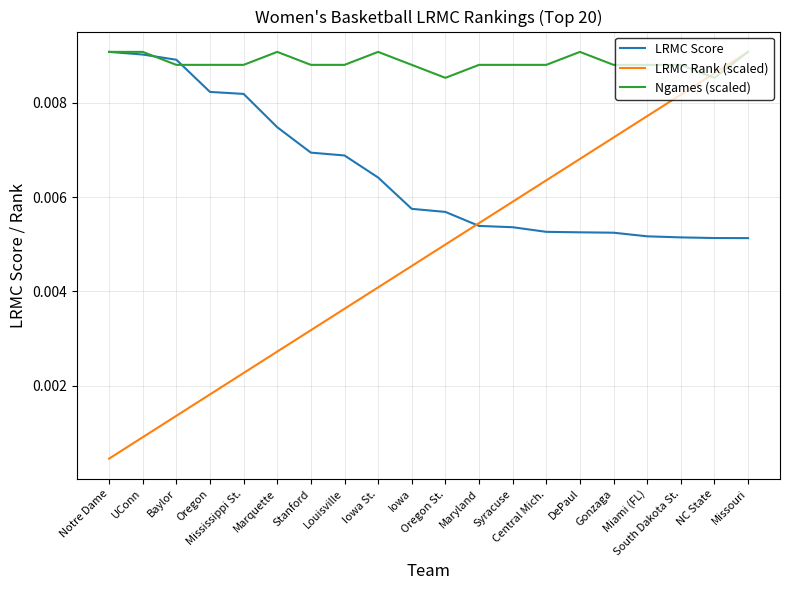

Which series has the widest spread of values?

LRMC Rank (scaled)